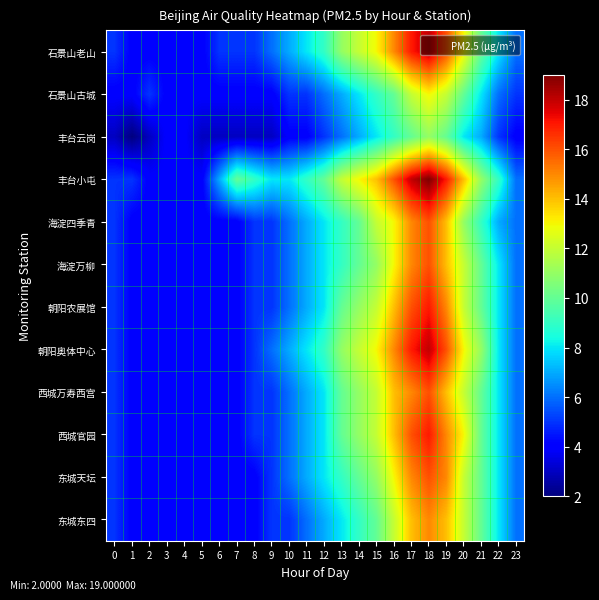

How many categories are shown in the chart?

24